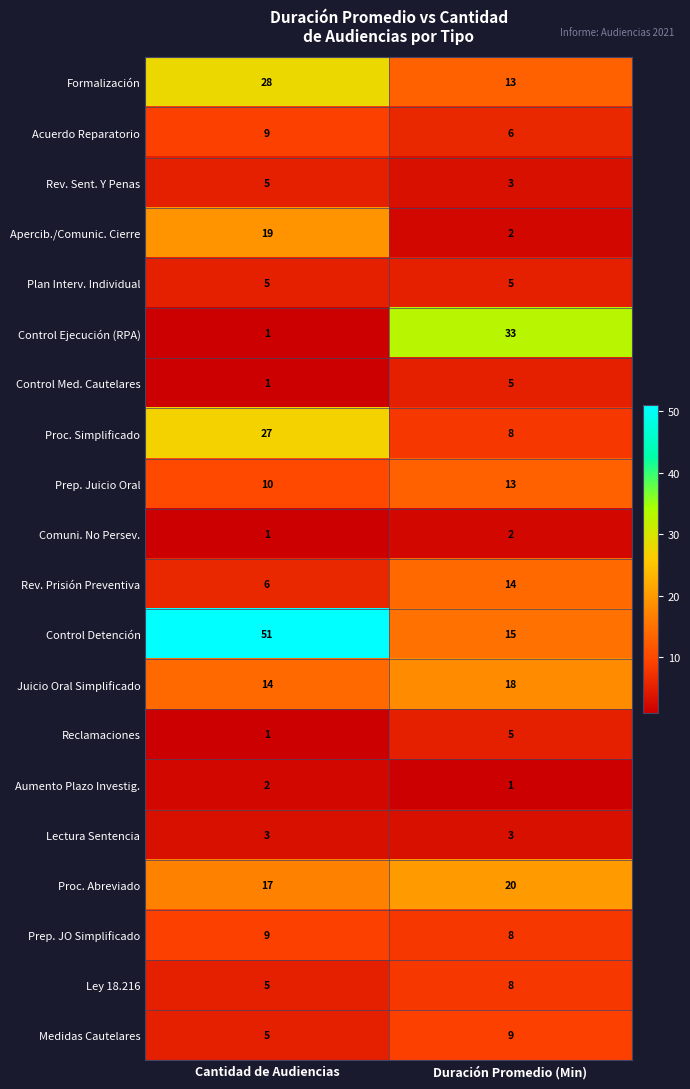

Which series has the largest range (max minus min)?

Control Detención